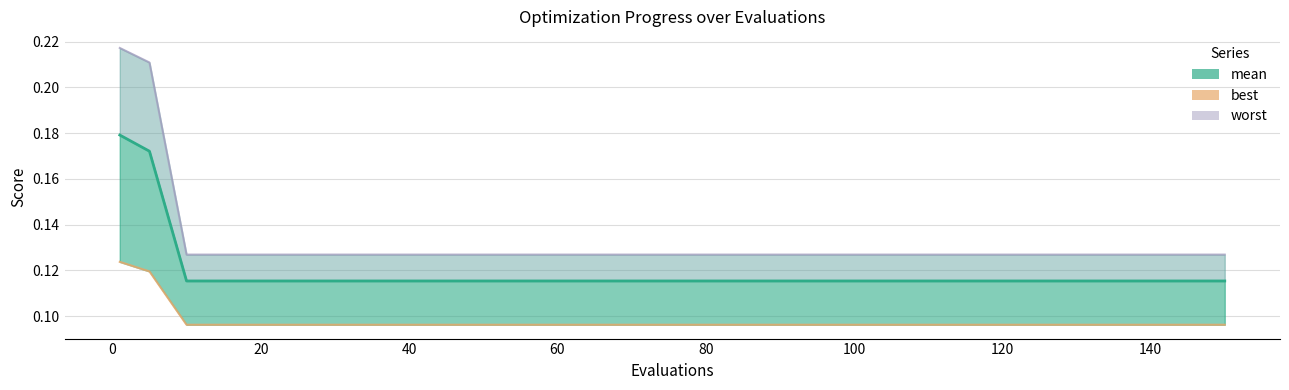

Which has a higher value, 20 or 100?

20